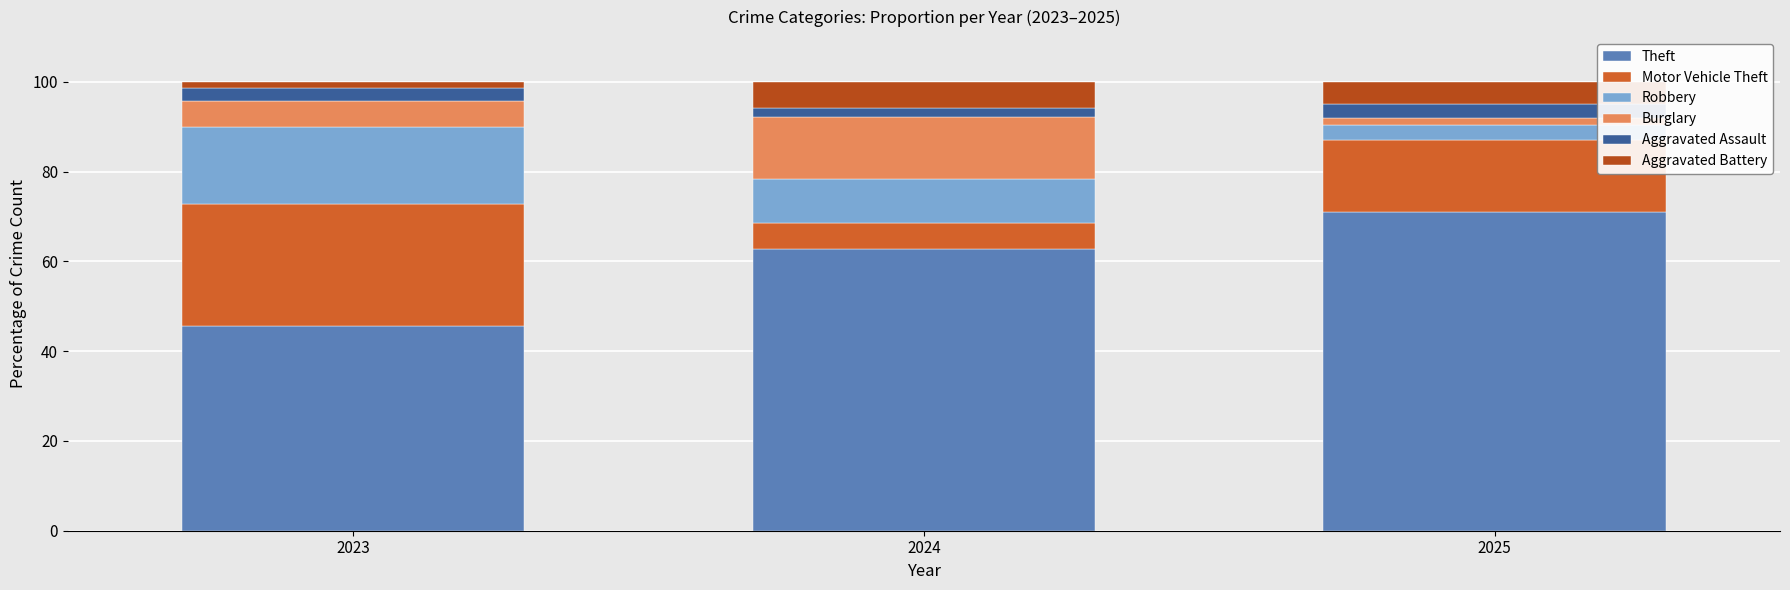

The value of Burglary at 2025 is 1.6. True or false?

True